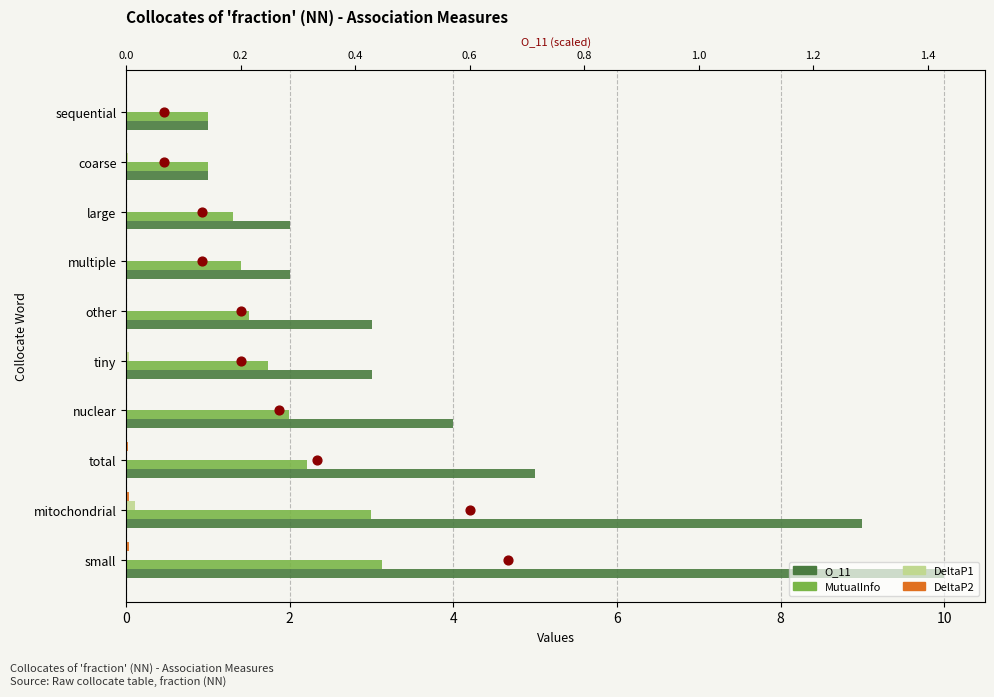

Which series contains the highest Y value?

O_11